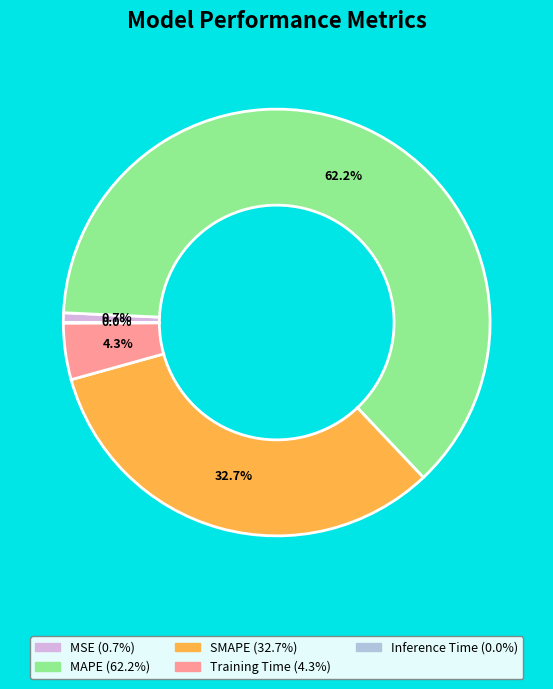

True or false: SMAPE accounts for 33% of the total.

True